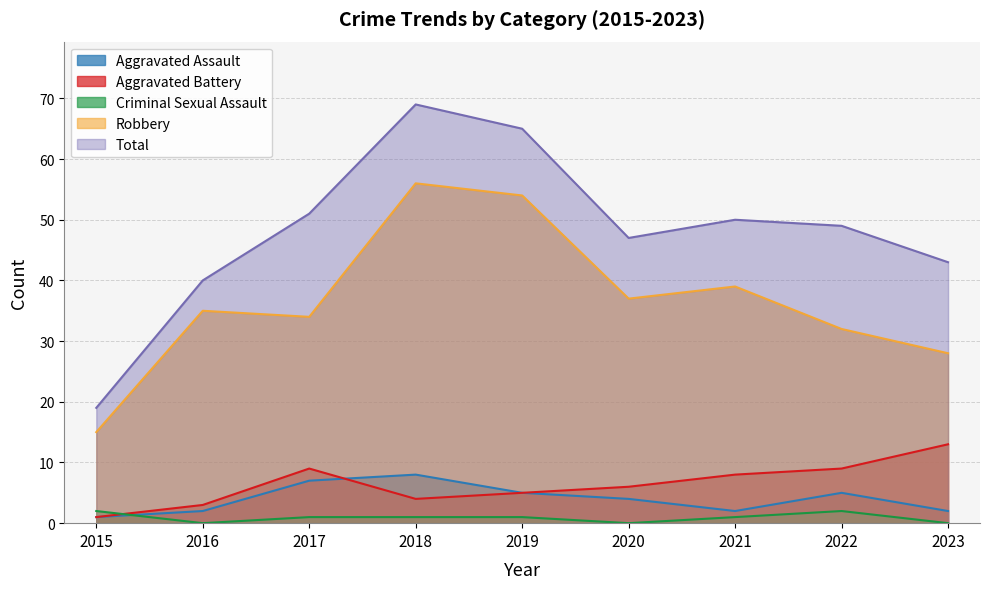

At how many categories does at least one series exceed 50?

3